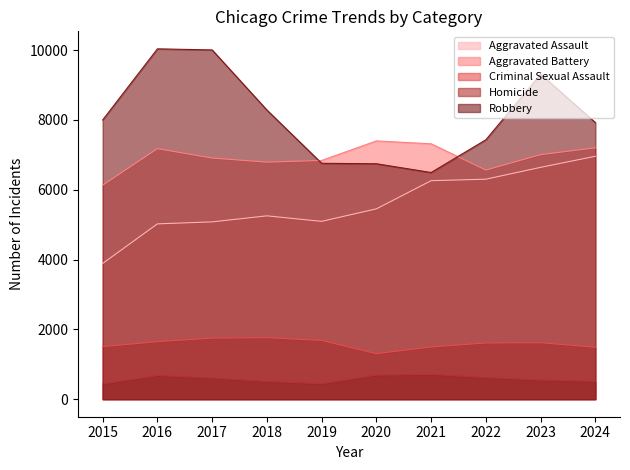

What is the value of the Aggravated Assault point at the 10th from the left?

6958